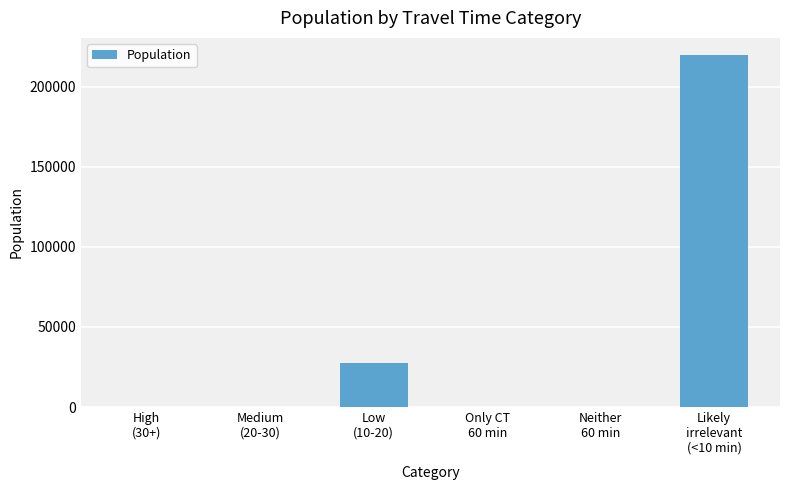

What is the sum of the values at Only CT
60 min and Low
(10-20)?

27554